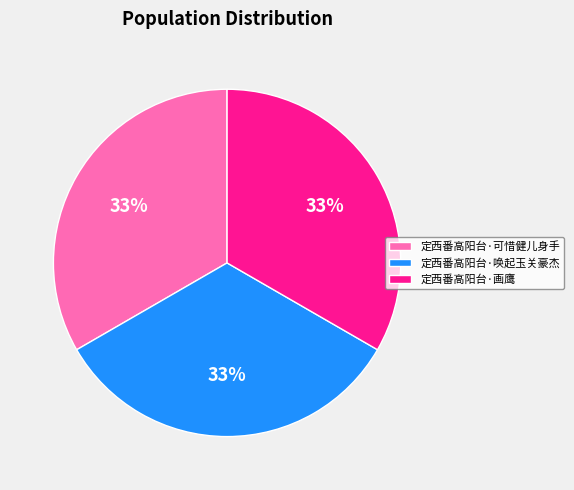

To the nearest percent, what portion does 定西番高阳台·可惜健儿身手 represent?

33%